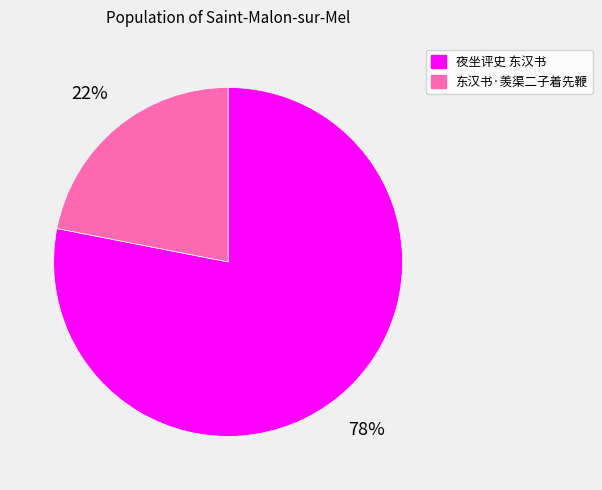

To the nearest percent, what percentage of the pie is 夜坐评史 东汉书?

78%